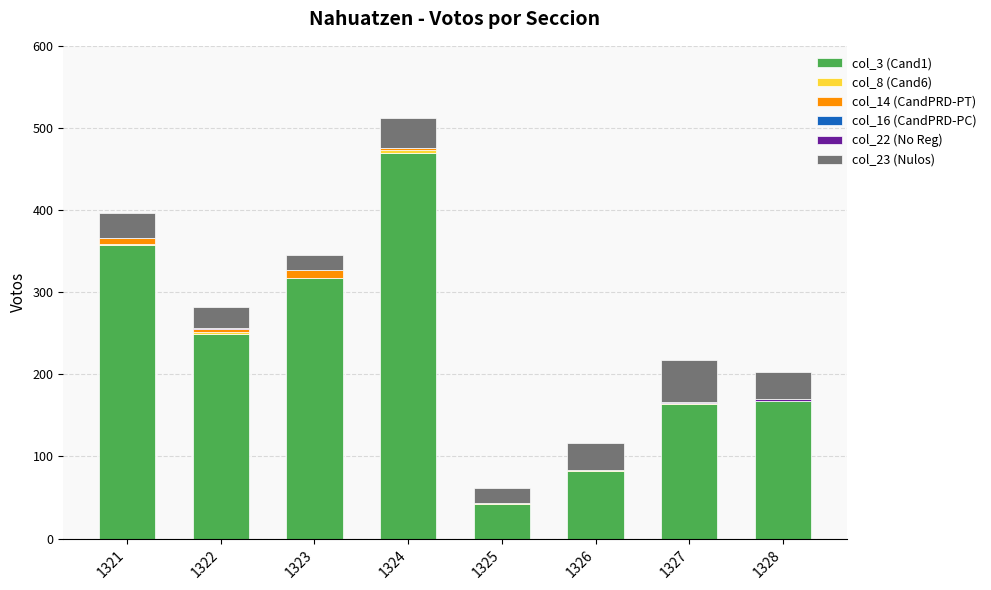

Is it true that col_3 (Cand1) equals 167 at 1328?

True